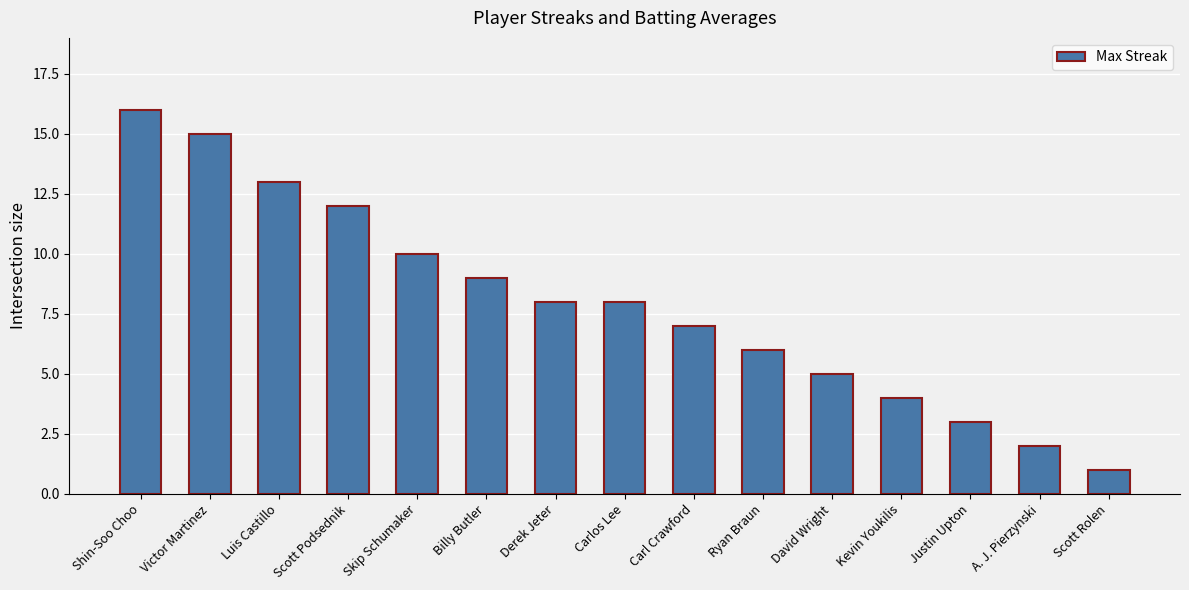

What value does the data have at Luis Castillo?

13